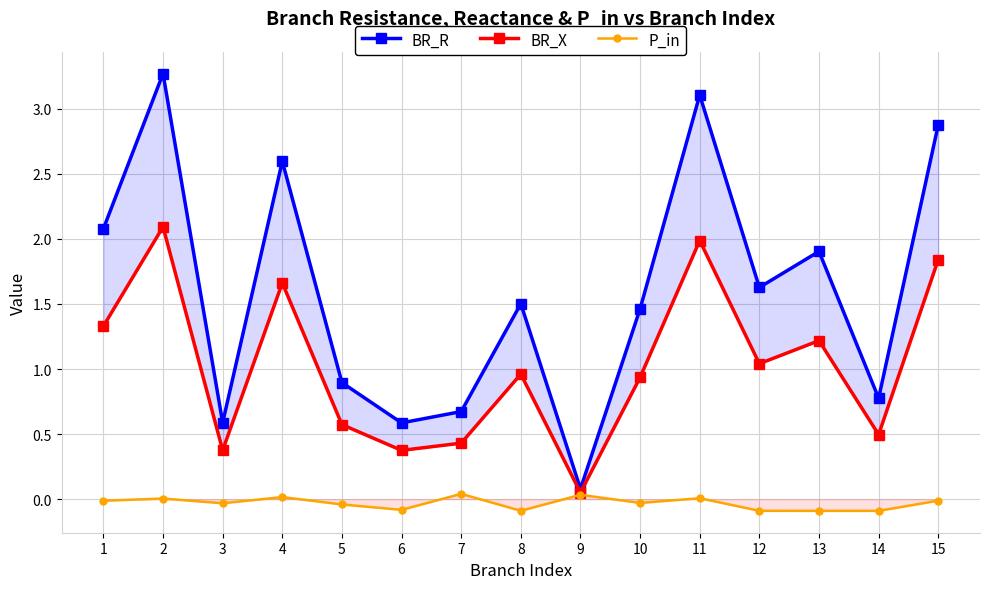

What is the sum of the BR_X values at 12 and 14?

1.5